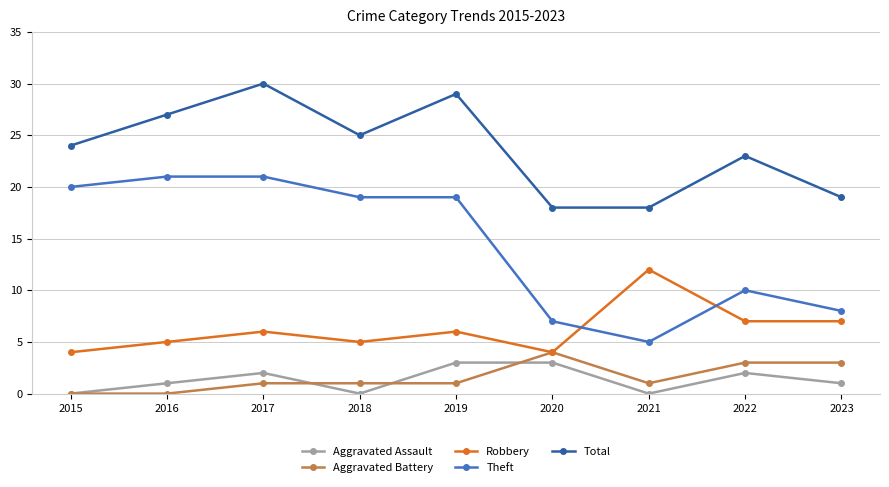

True or false: Total and Robbery intersect in this chart.

False